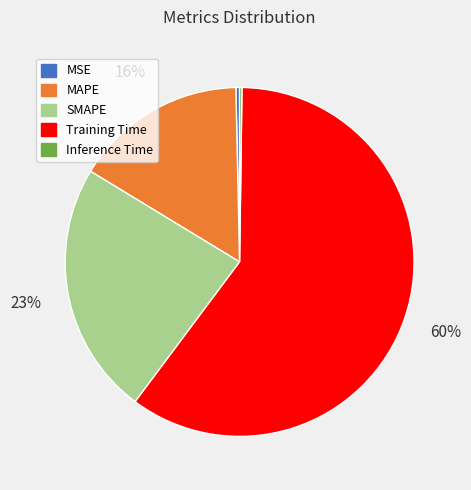

The Training Time slice represents 60% of the pie. True or false?

True